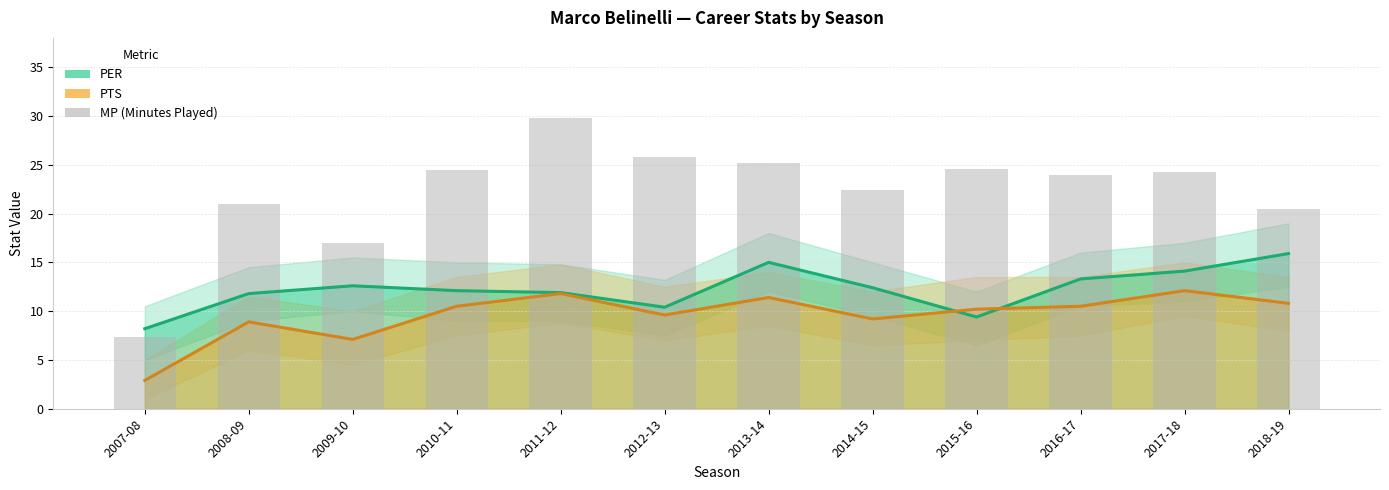

What is the total value across all series at 2012-13?

45.8